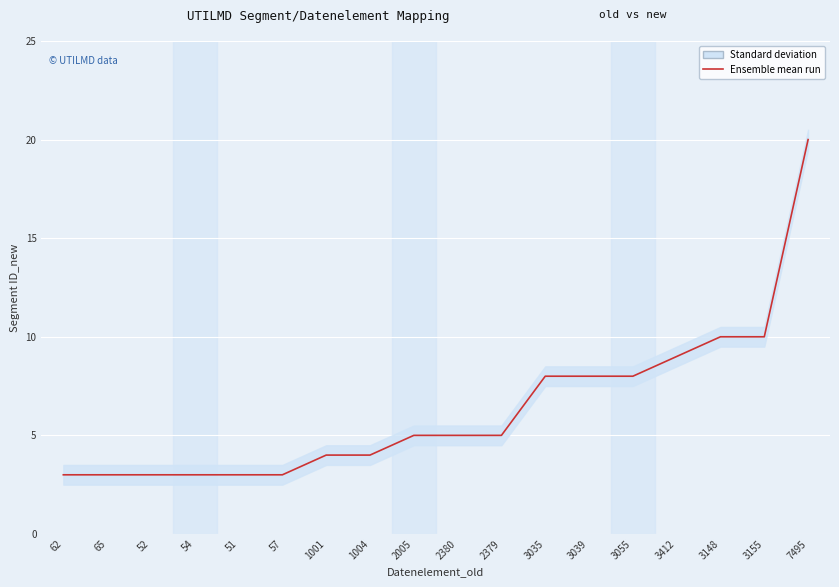

What is the sum of the values at 57 and 1004?

7